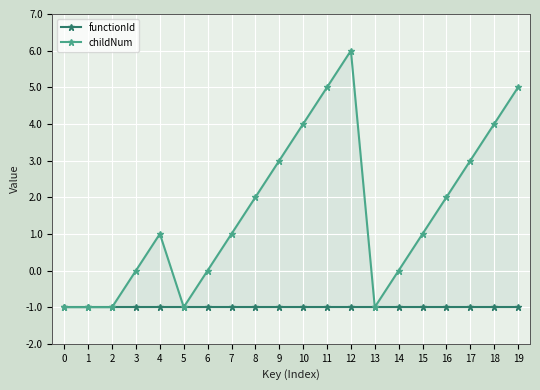

What is the sum of the functionId values at 3 and 5?

-2